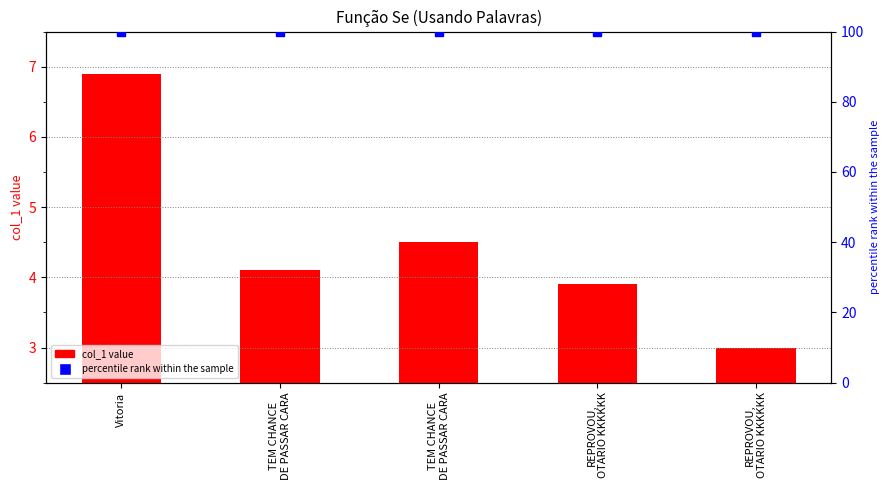

At how many categories does at least one series exceed 70?

5